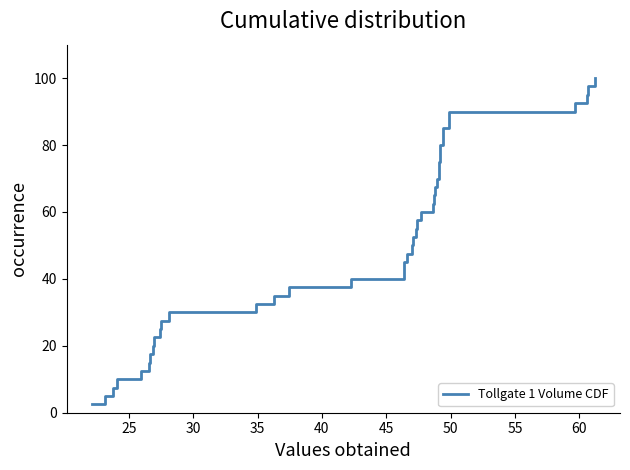

What is the difference between the maximum and minimum values?

97.5